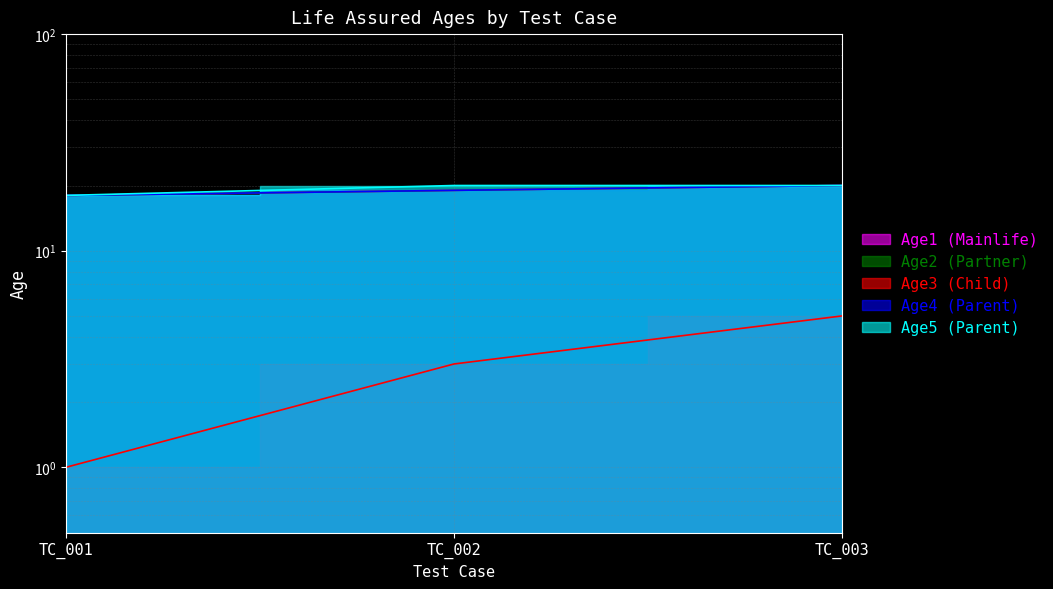

Does the chart have visible grid lines?

Yes